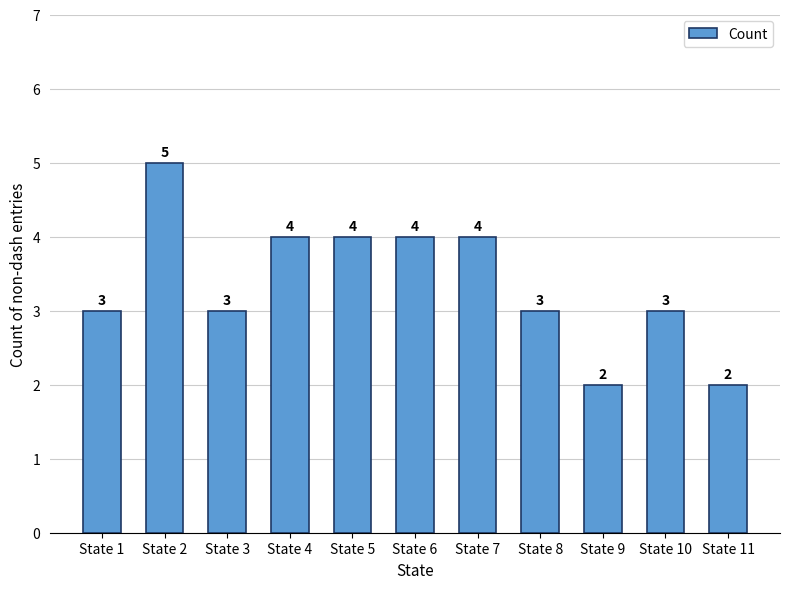

The chart shows a value of 1 at State 9. True or false?

False